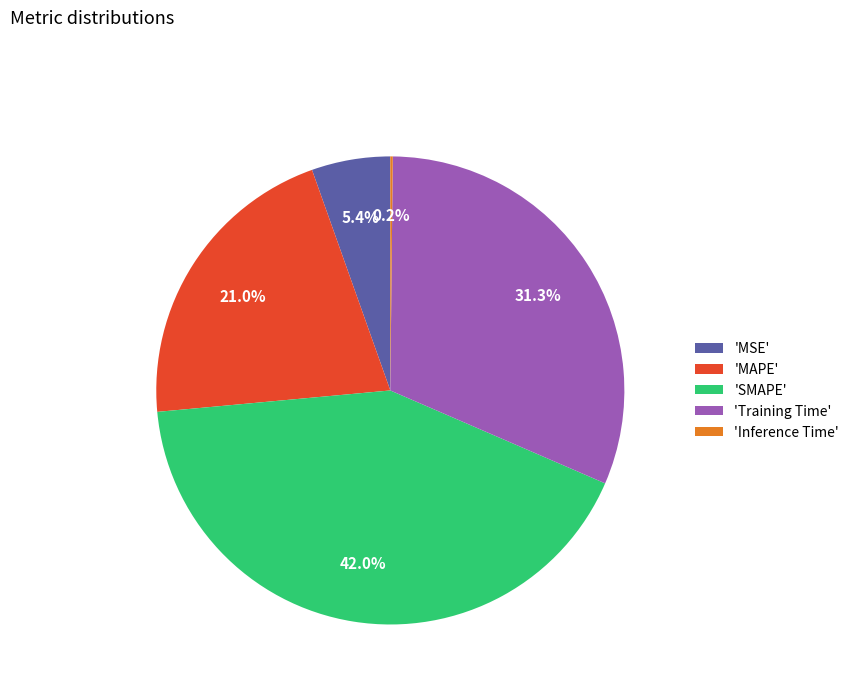

Does 'Training Time' account for over 50% of the chart?

No